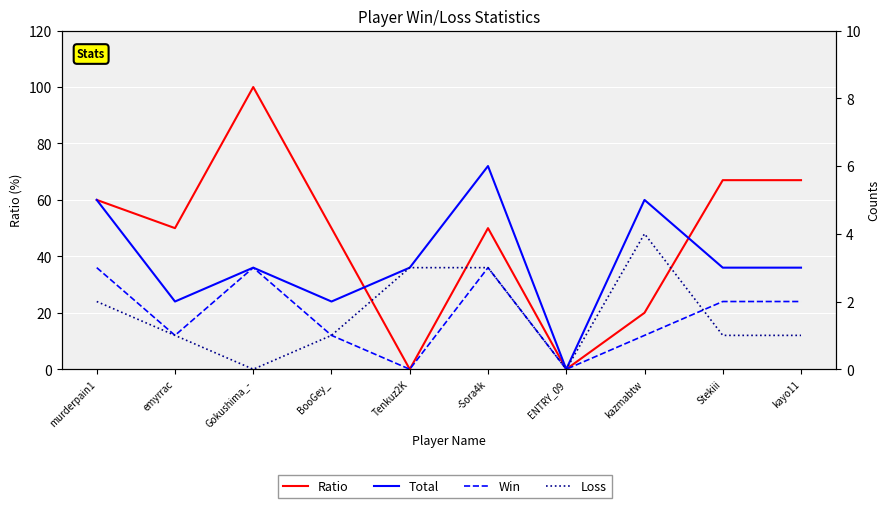

Is it true that Total equals 3 at ENTRY_09?

False